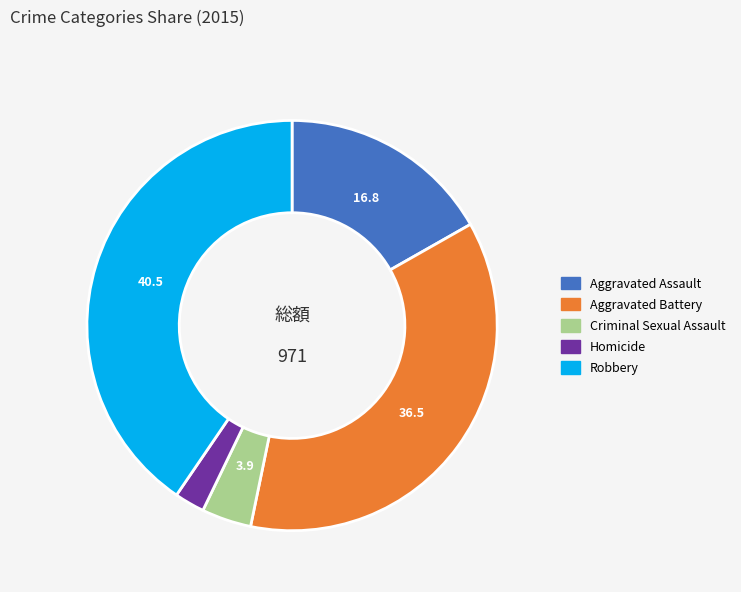

Does Aggravated Battery account for over 50% of the chart?

No